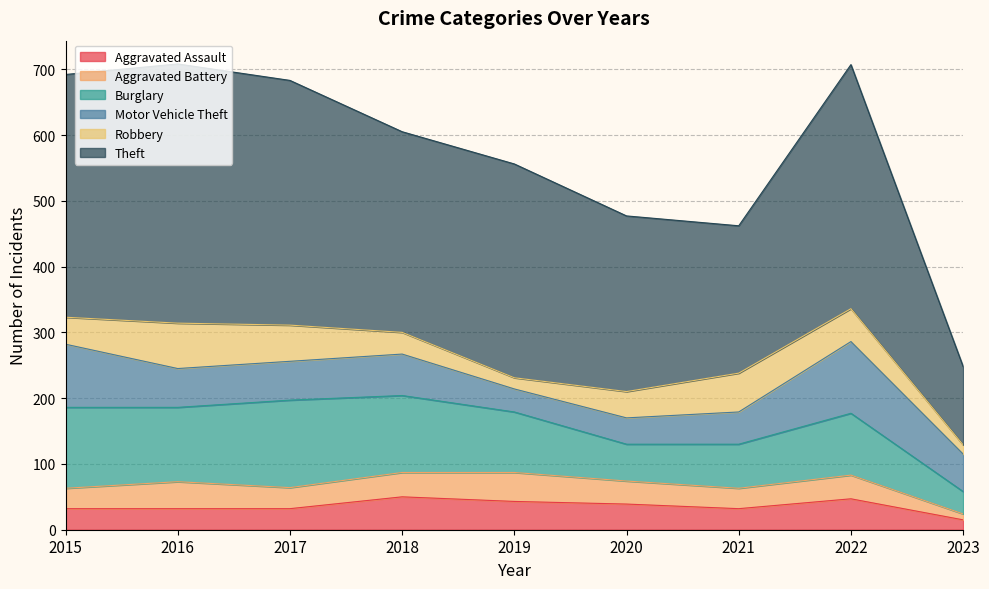

The value of Robbery at 2017 is 25. True or false?

False